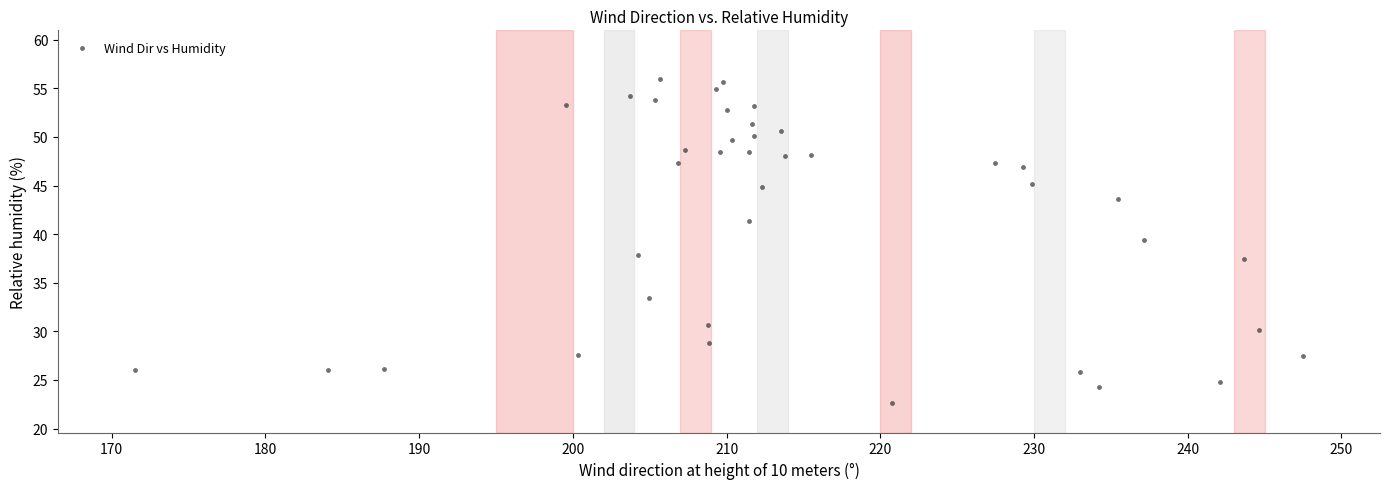

What is the range of Y values (max minus min)?

33.4